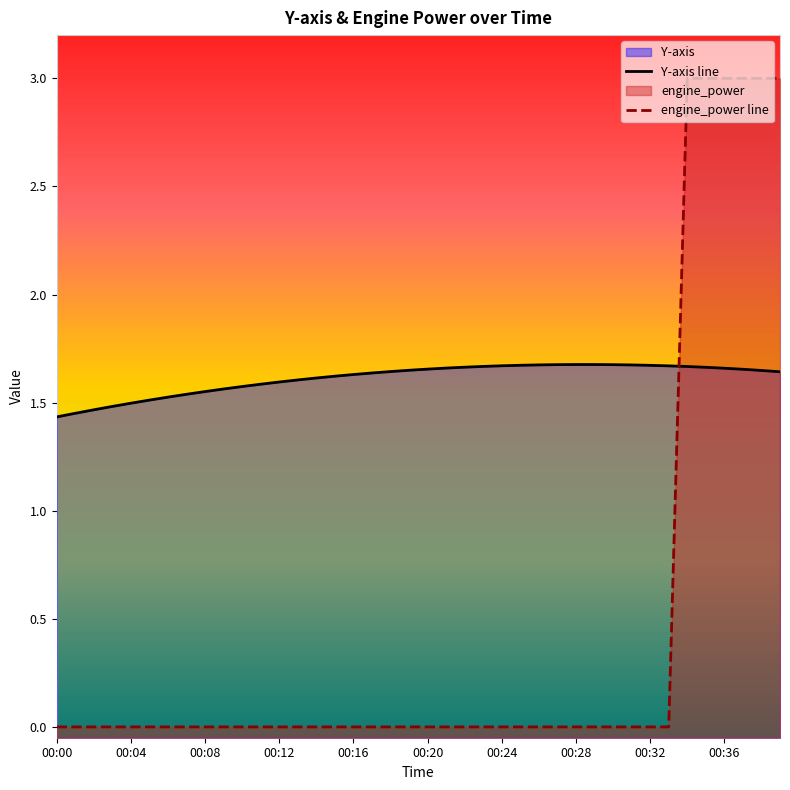

Between 00:24 and 00:04, which is larger?

00:24